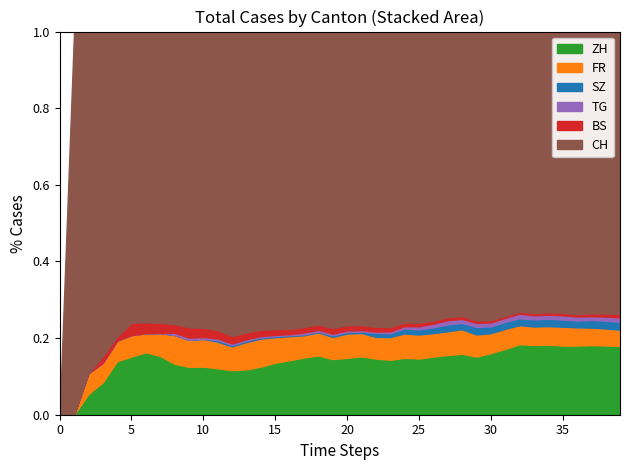

Reading right to left, extract all data points from this chart.

CH: 1744	1652	1550	1459	1374	1322	1279	1167	1023	885	799	709	674	641	570	526	468	436	402	387	362	331	320	284	257	235	219	205	180	160	142	132	114	107	95	74	50	33	12	0
FR: 100	99	96	94	92	87	84	79	72	61	61	61	56	52	47	44	36	32	32	32	27	26	24	23	22	22	20	16	16	15	13	13	9	7	7	5	3	2	0	0
SZ: 49	46	42	35	35	35	32	29	25	21	21	16	16	13	10	9	6	6	2	2	2	1	1	1	1	1	1	1	1	0	0	0	0	0	0	0	0	0	0	0
BS: 21	18	15	12	12	11	10	8	7	7	7	7	7	7	7	7	7	7	7	7	7	6	6	5	5	5	5	5	5	5	5	4	4	4	4	1	1	0	0	0
TG: 27	24	21	21	21	19	19	19	15	12	11	10	10	8	6	4	3	2	2	2	2	2	2	1	1	1	1	1	1	1	1	1	0	0	0	0	0	0	0	0
ZH: 425	406	383	357	338	330	317	294	237	189	161	152	141	129	110	103	87	83	80	75	68	67	62	52	45	38	33	30	28	26	23	23	23	23	19	13	5	2	0	0